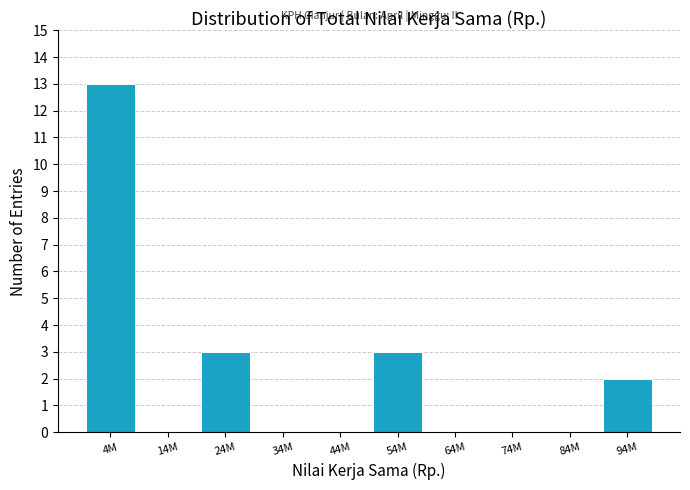

Reading left to right, what are all the values shown in this chart?

4M=13	14M=0	24M=3	34M=0	44M=0	54M=3	64M=0	74M=0	84M=0	94M=2